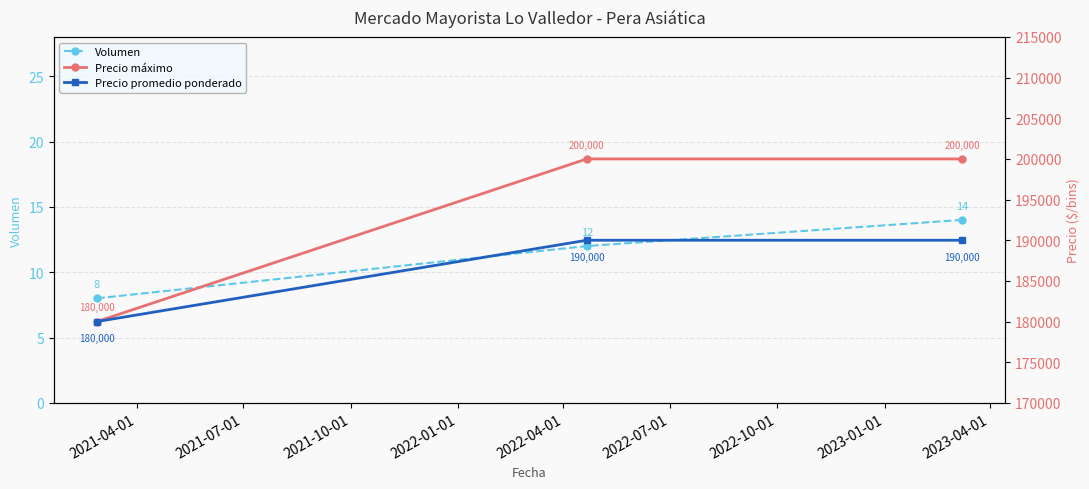

What is the value of the Volumen point at the 1st from the left?

8